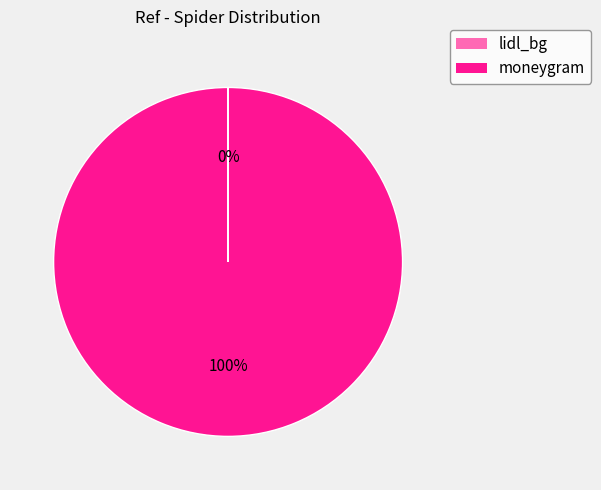

Which category has the biggest portion of the pie?

moneygram